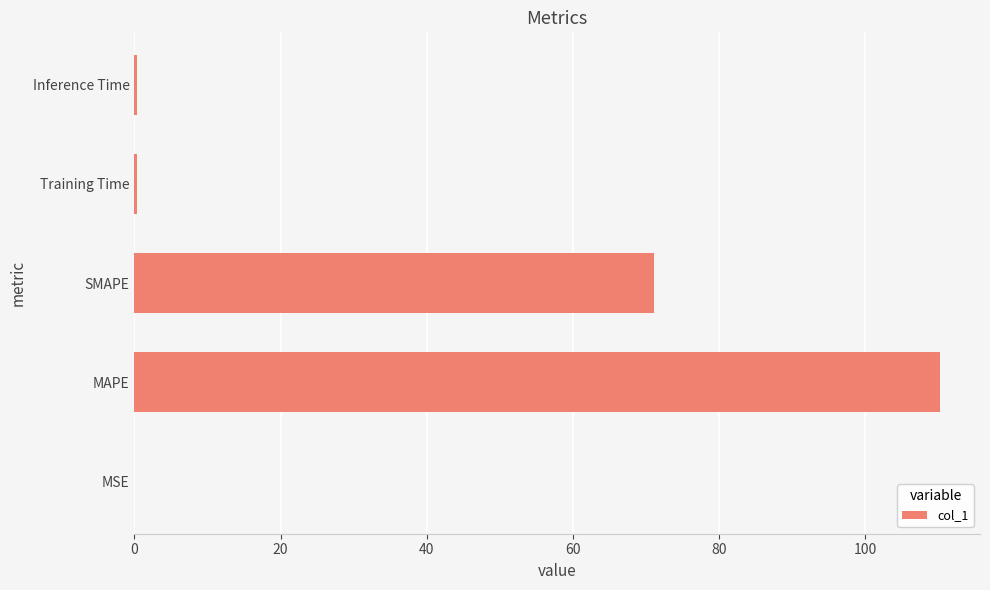

The chart shows a value of 52.1 at MAPE. True or false?

False